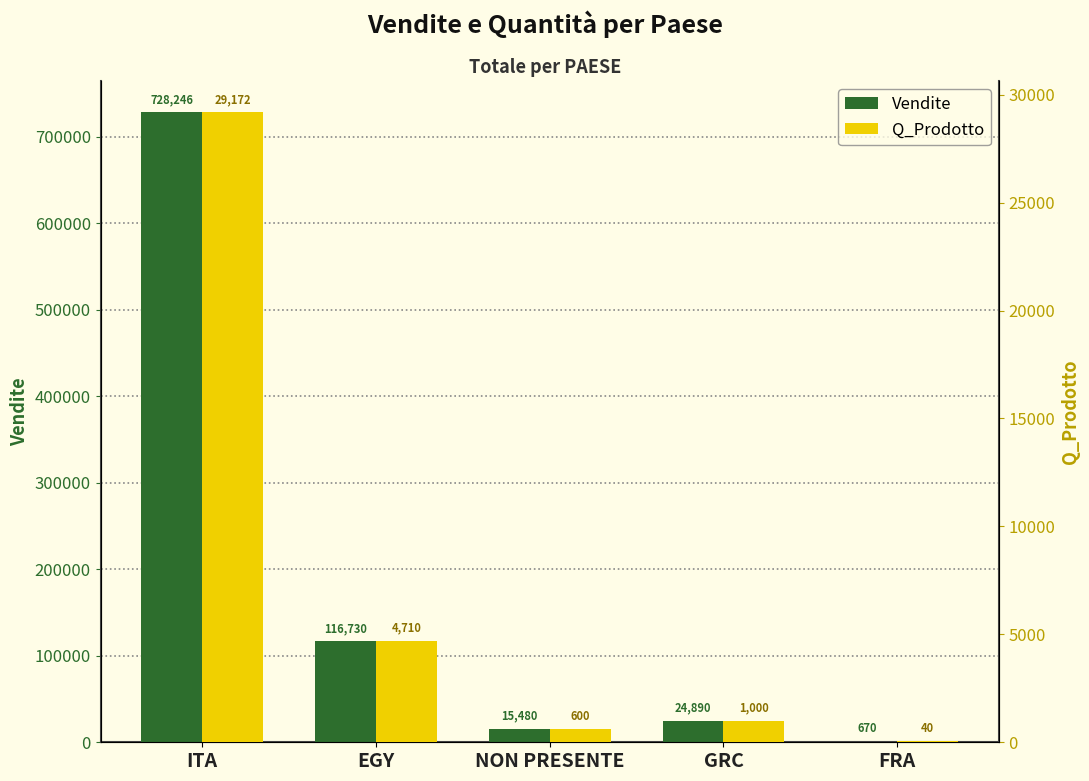

What is the maximum value shown in the chart?

728246